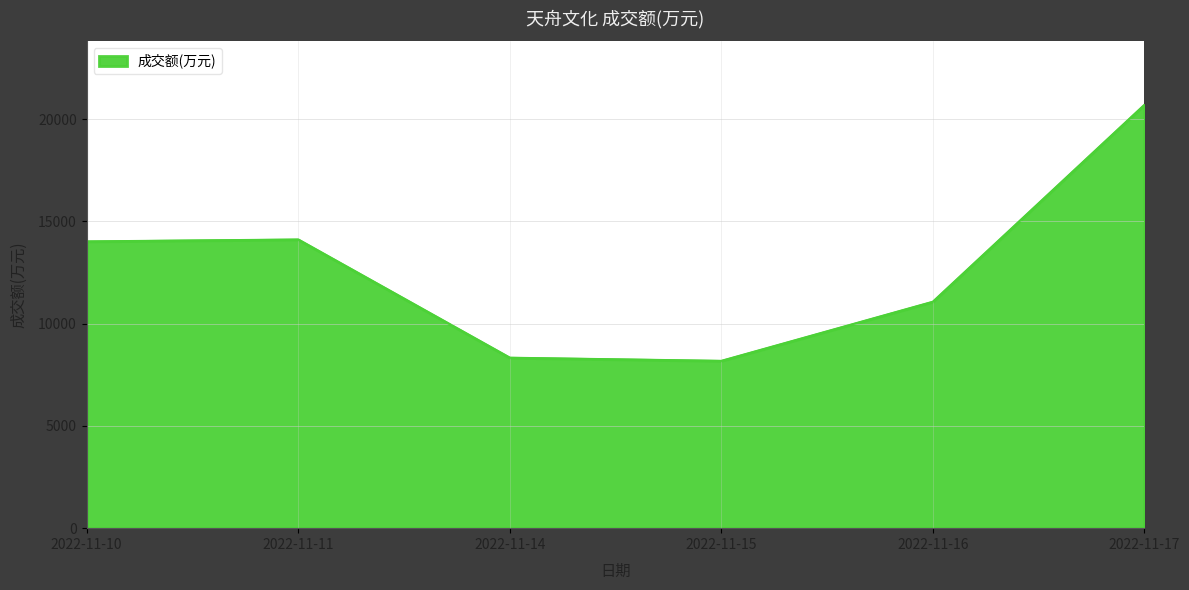

What value does the data have at 2022-11-11?

14109